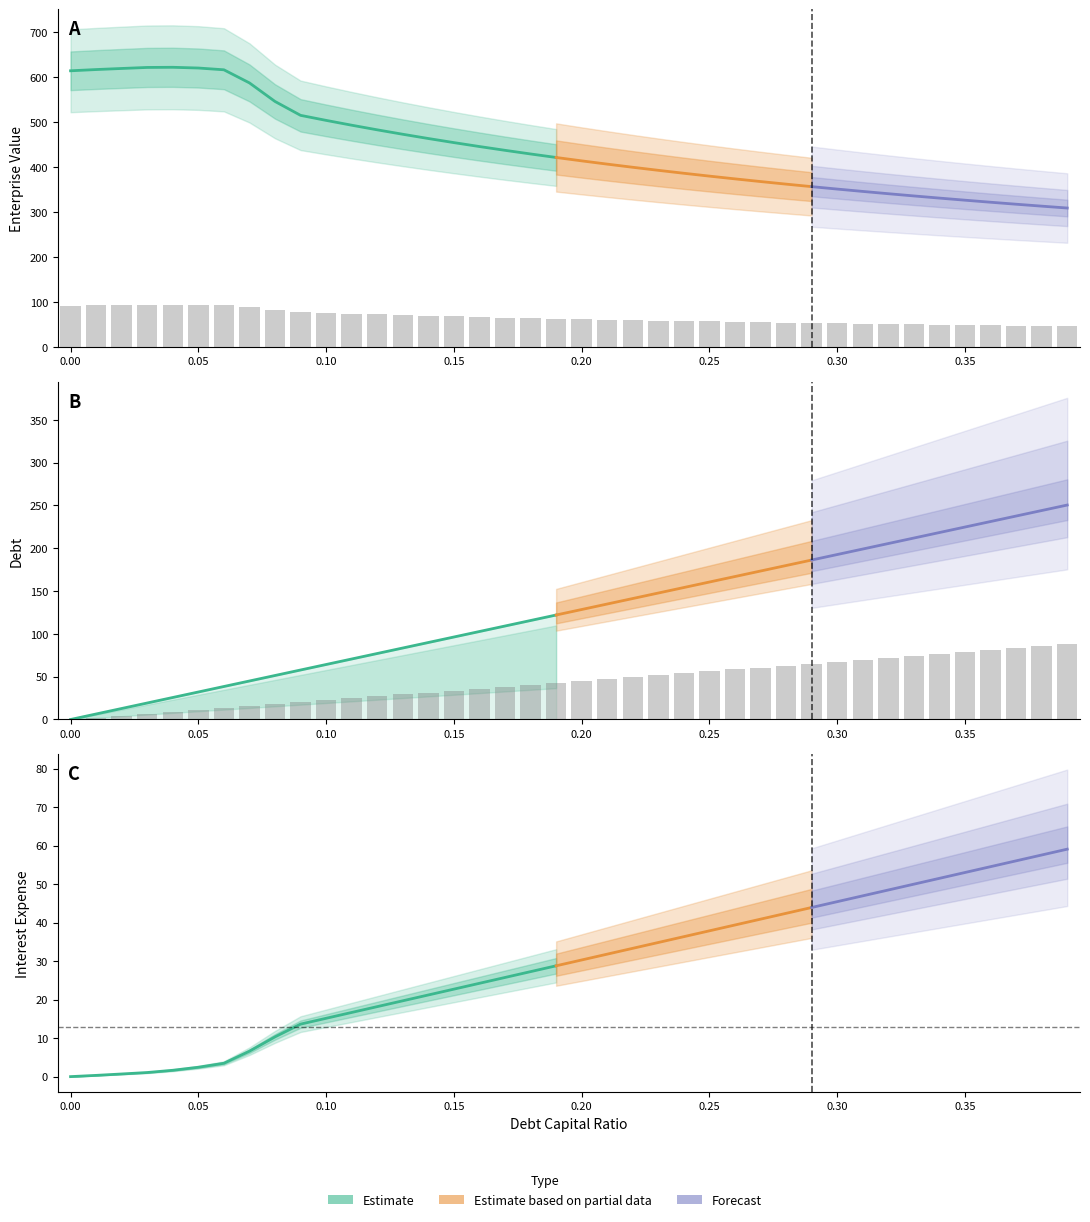

How many values in the debt_capital series are below 44?

20